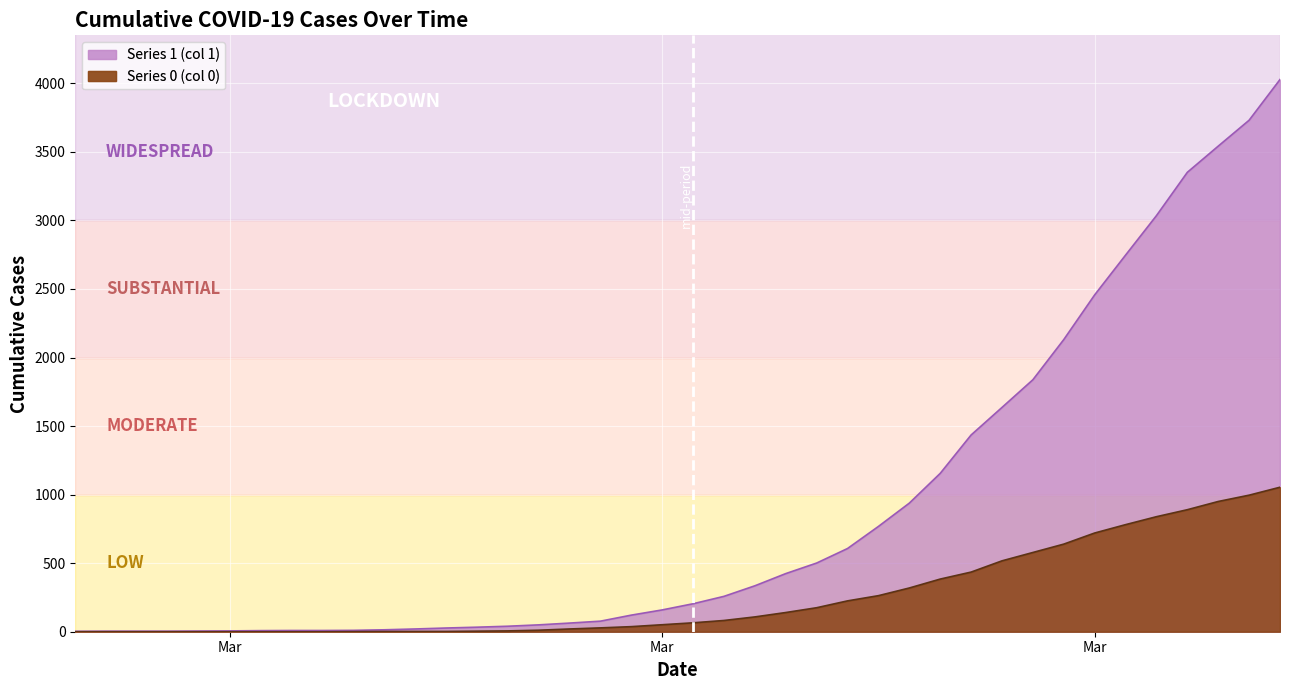

The value of 1 at 2020-03-14 is 36. True or false?

False